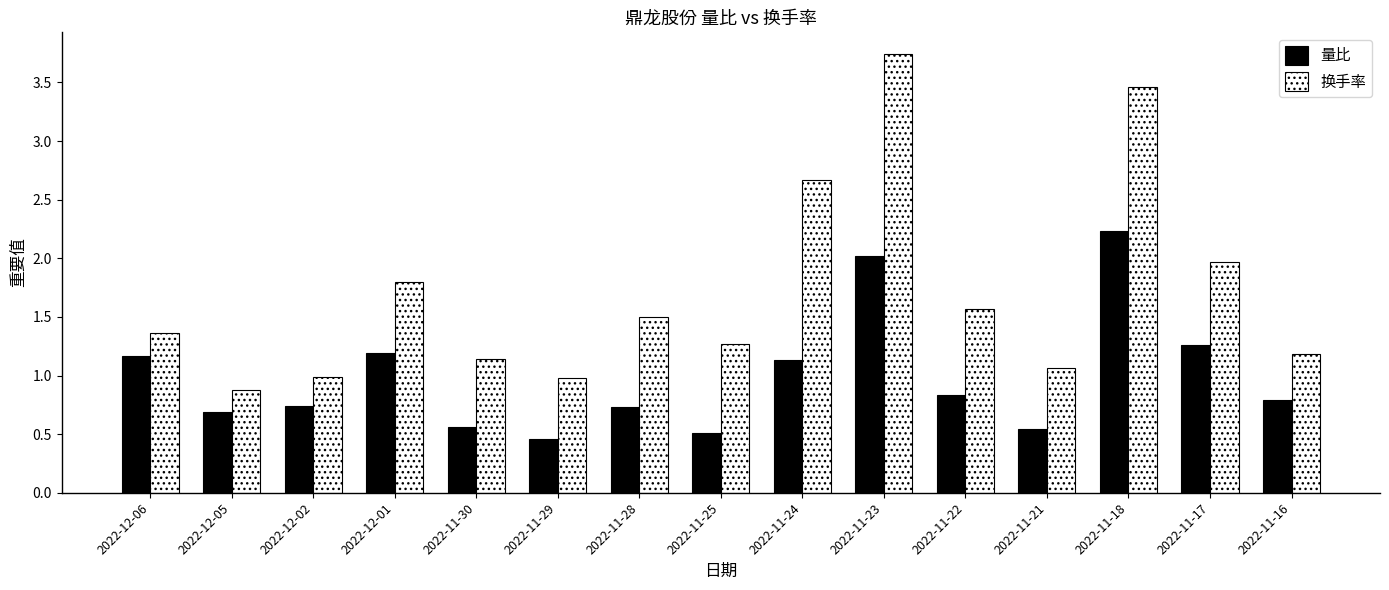

What is the label of the 8th bar from the right?

2022-11-25